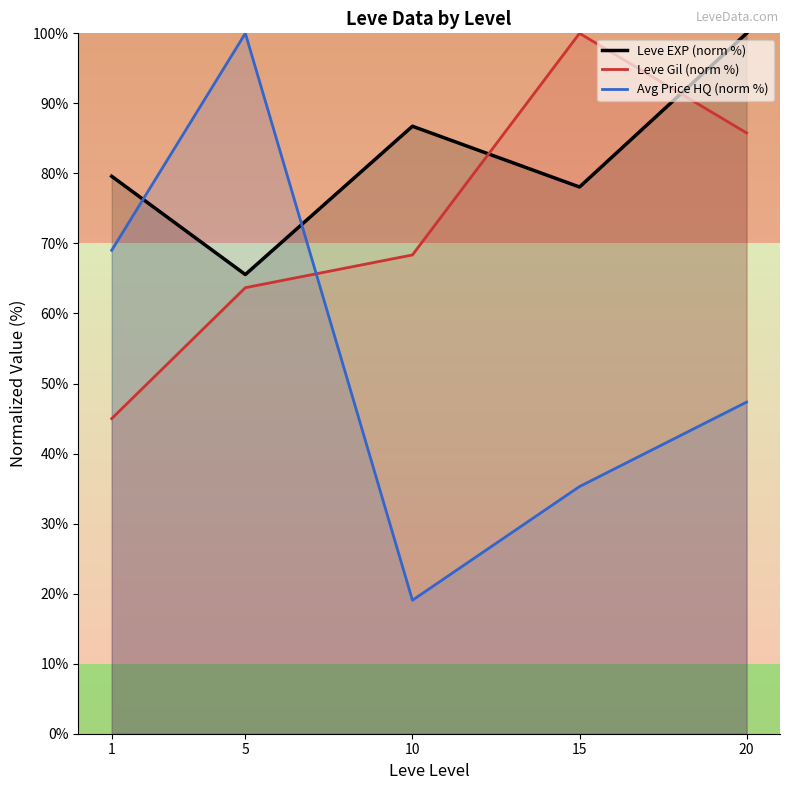

At which label does Leve Gil (norm %) first exceed 68?

10